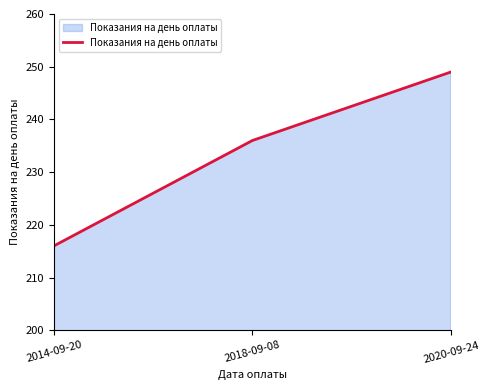

What is the sum of the values at 2020-09-24 and 2018-09-08?

485